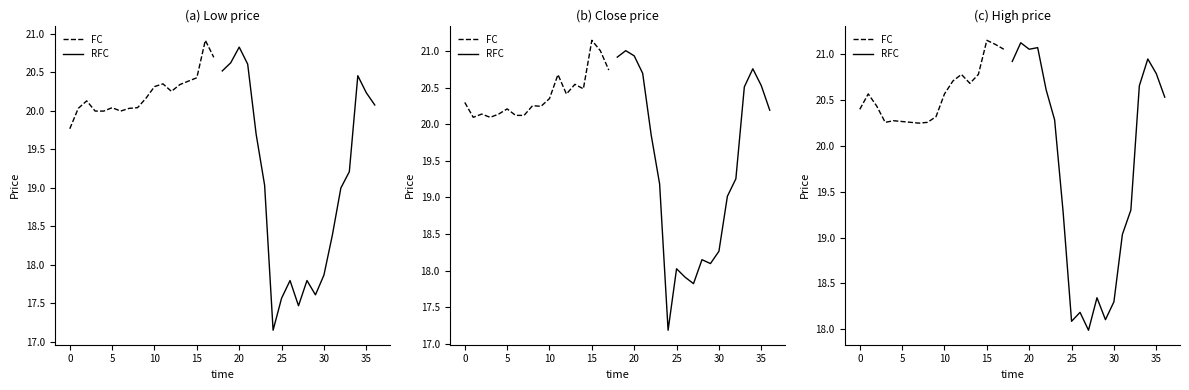

Rank the series by their maximum value, from lowest to highest.

Low, Close, High